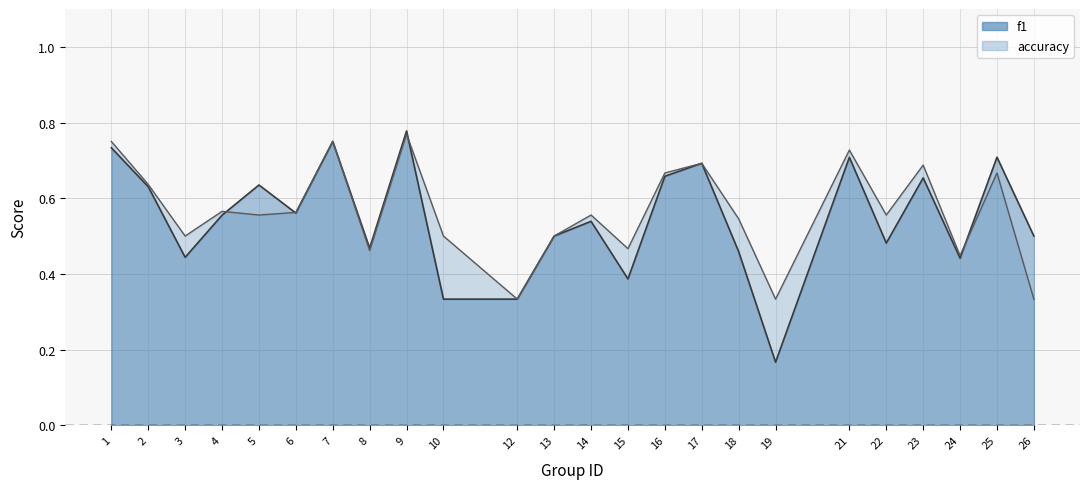

Is the value of accuracy at 4 greater than the value of f1 at 3?

Yes